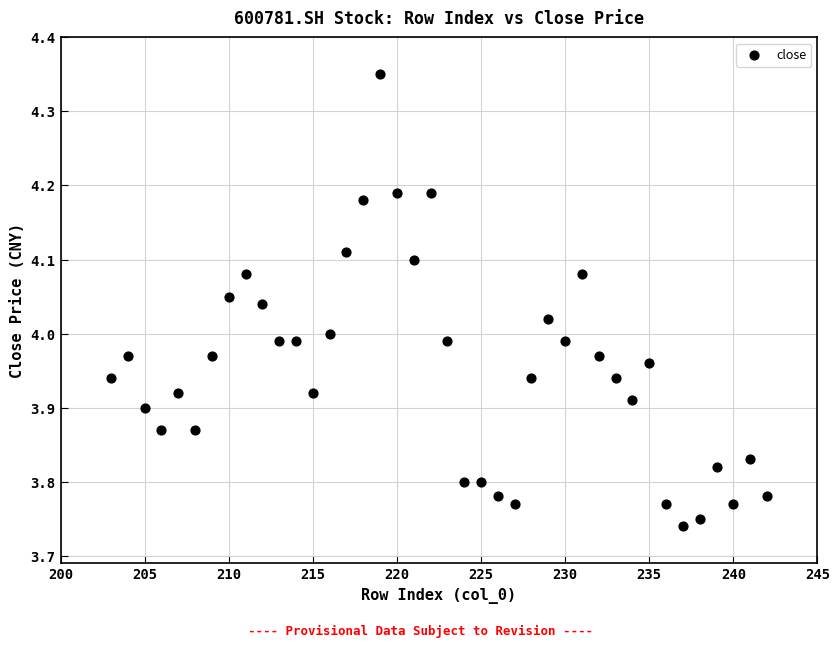

What is the range of Y values (max minus min)?

0.6